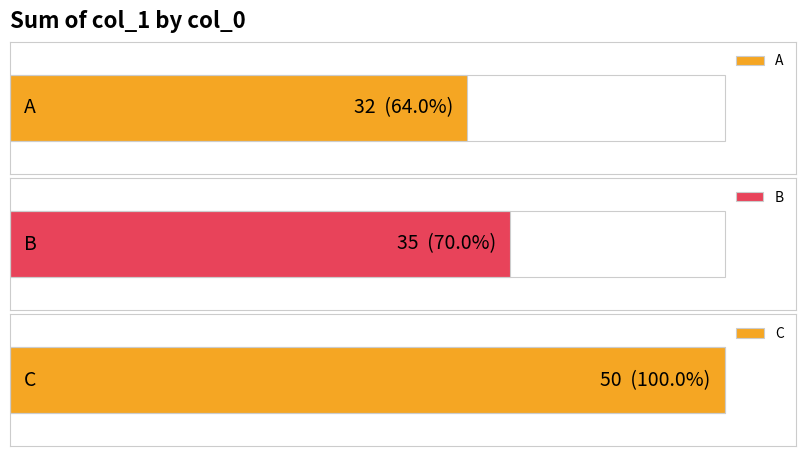

Which series has the largest total across all categories?

C